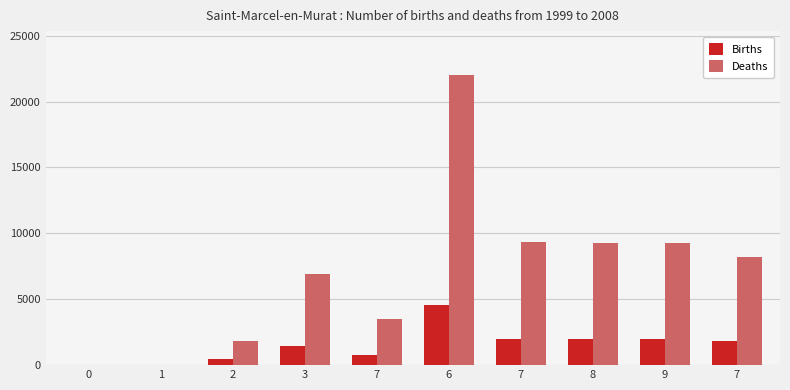

Where does the Births series first go above 1803?

6